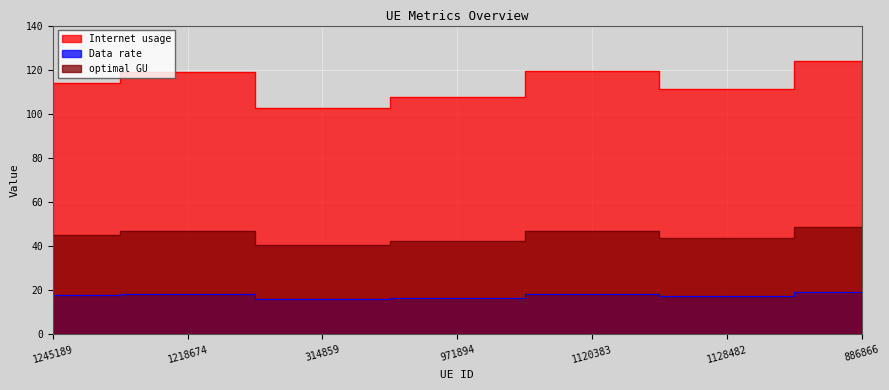

Read the optimal GU value at 1128482.

43.7